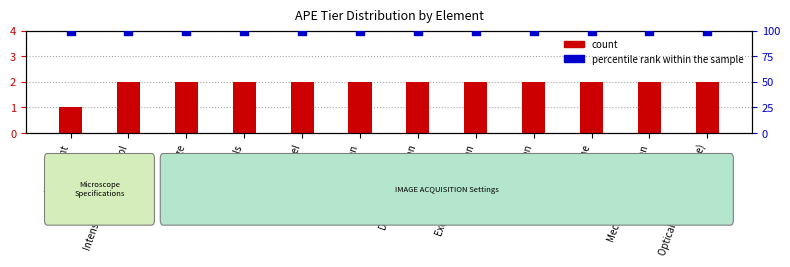

Is the value of count at Image greater than the value of percentile rank within the sample at Channel?

No